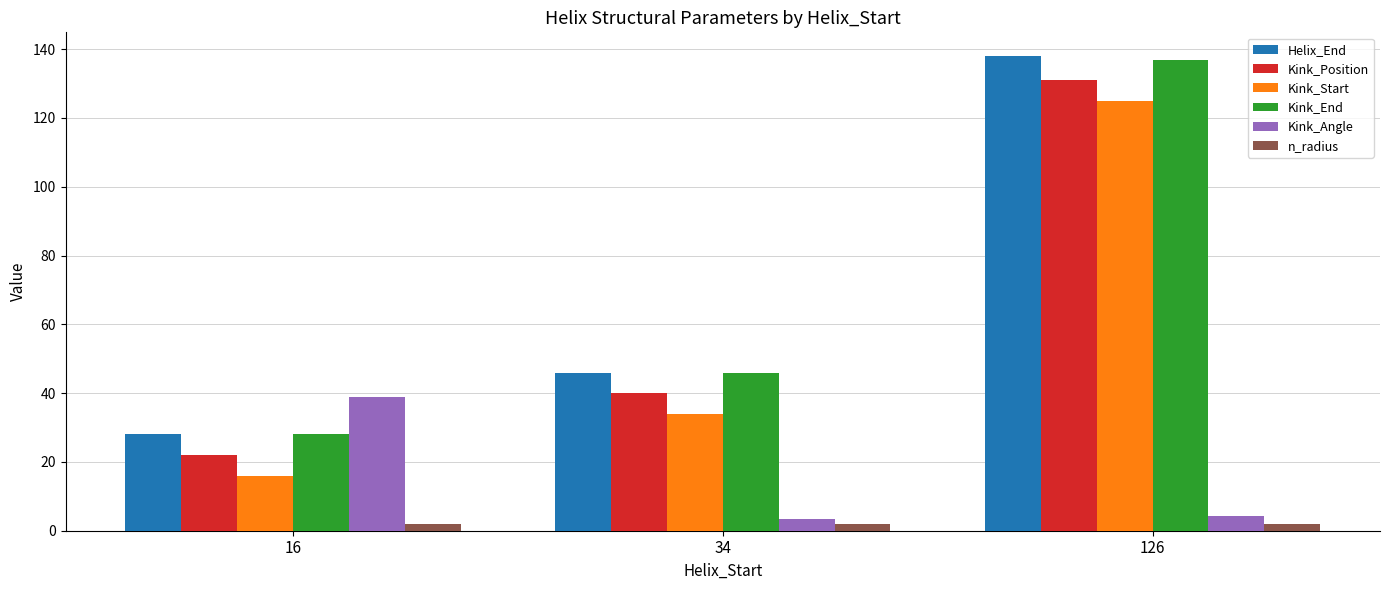

What is the difference between the maximum and minimum values in the Kink_End series?

109.0